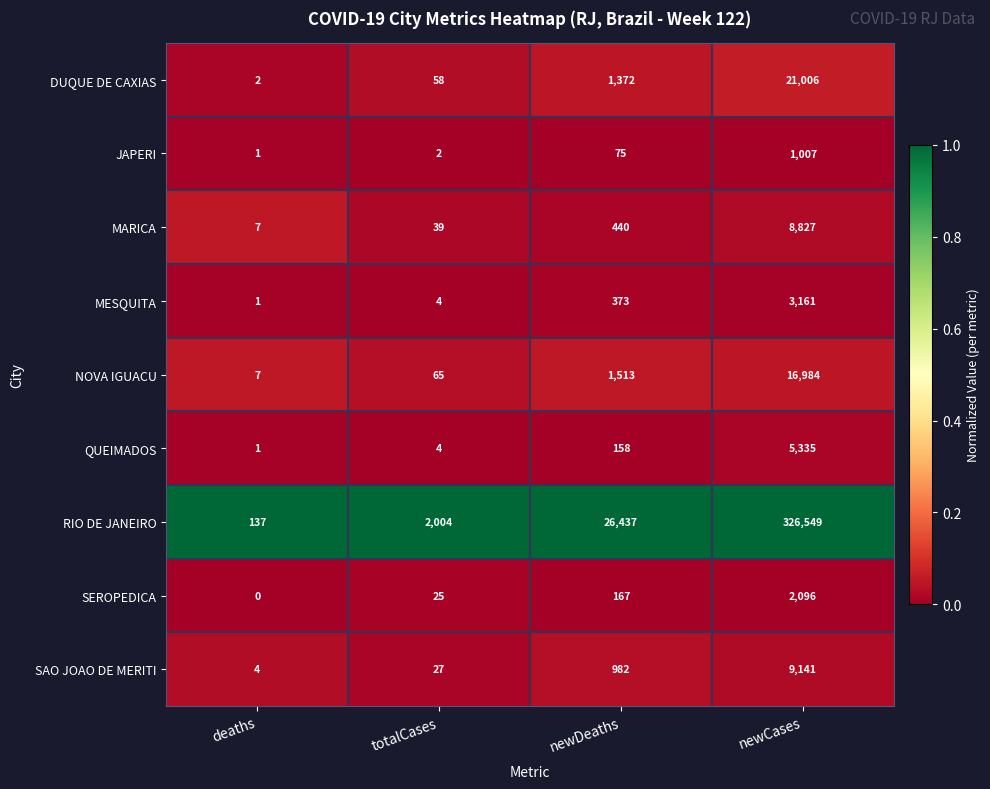

Which series has the widest spread of values?

RIO DE JANEIRO